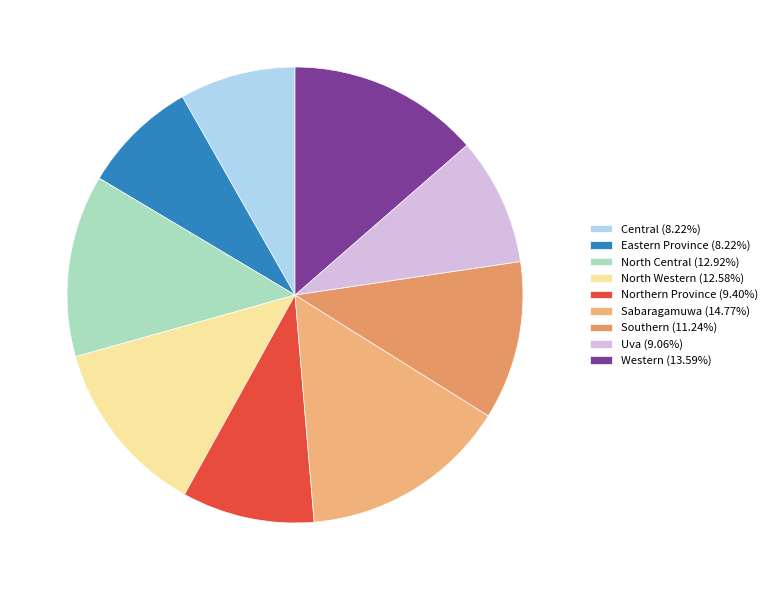

To the nearest percent, what is the difference between the largest and smallest slice percentages?

7%